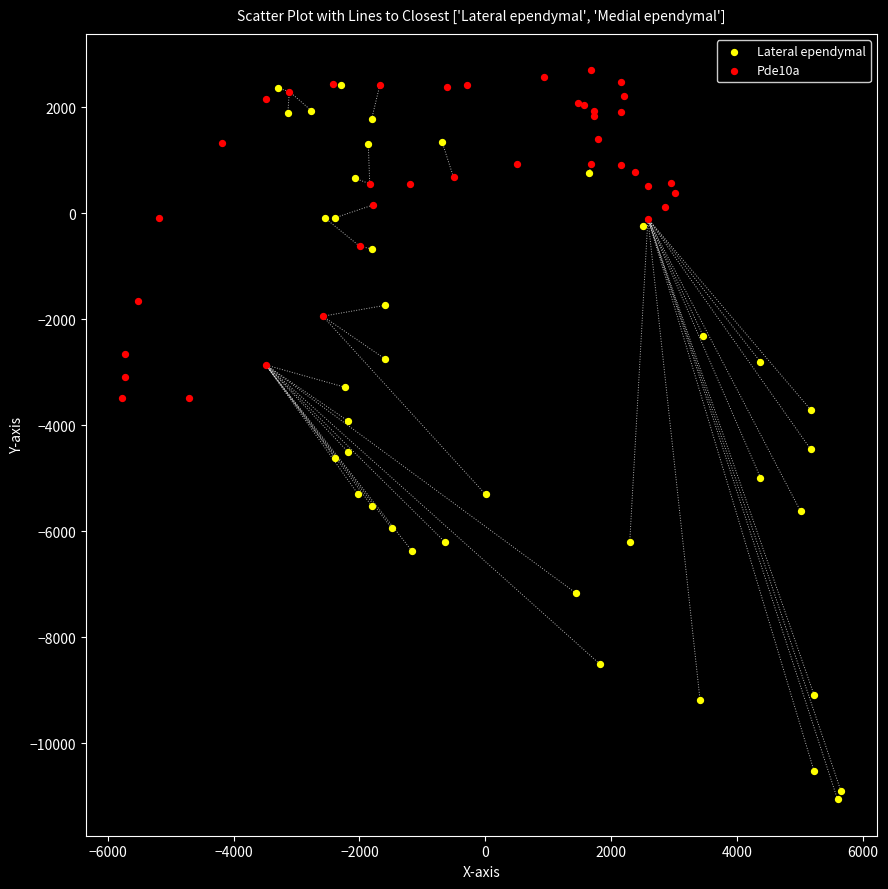

Which series reaches the maximum Y coordinate?

Pde10a